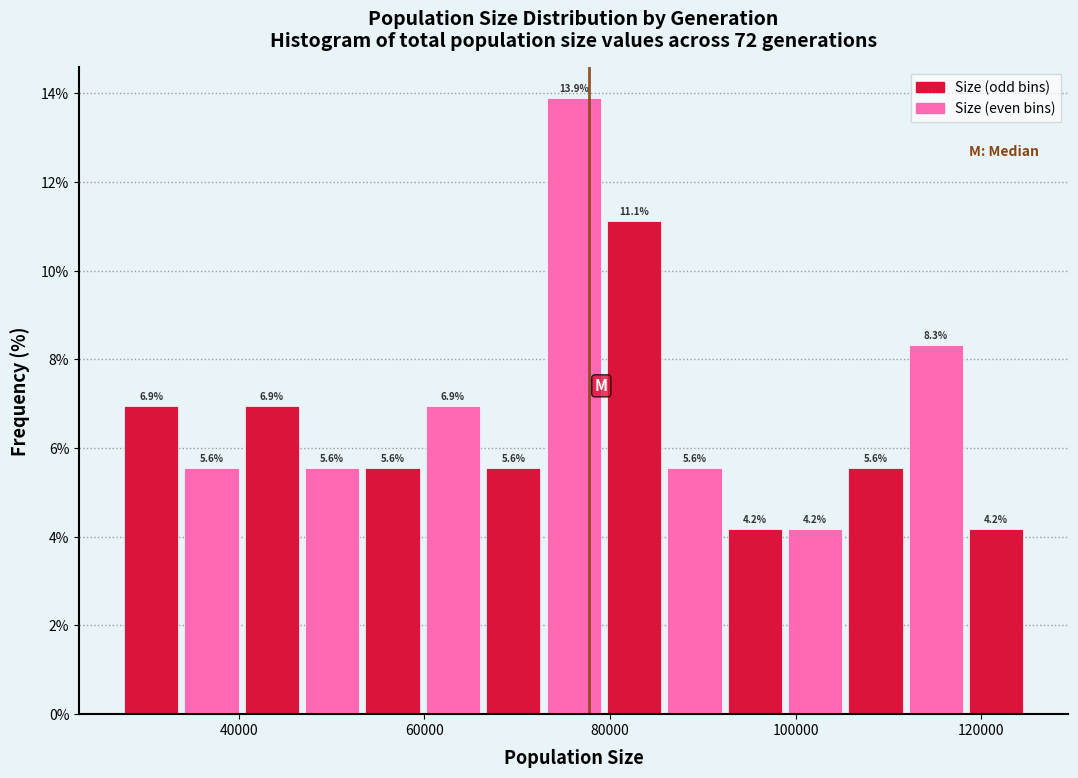

Around what value on the x-axis is the tallest bar? Give the approximate position of its centre, as read against the axis.

76000